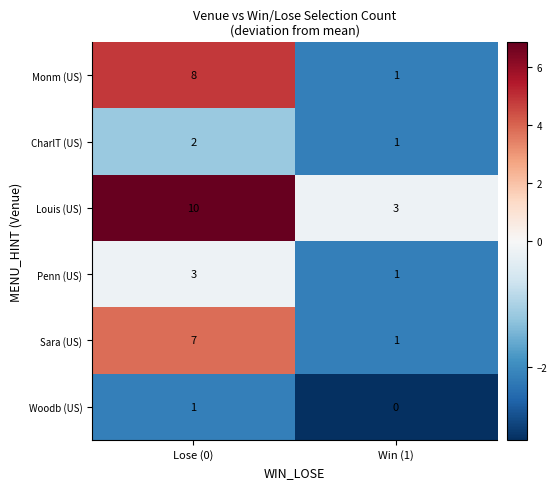

List the series in order of their peak value, lowest first.

Woodb (US), CharlT (US), Penn (US), Sara (US), Monm (US), Louis (US)